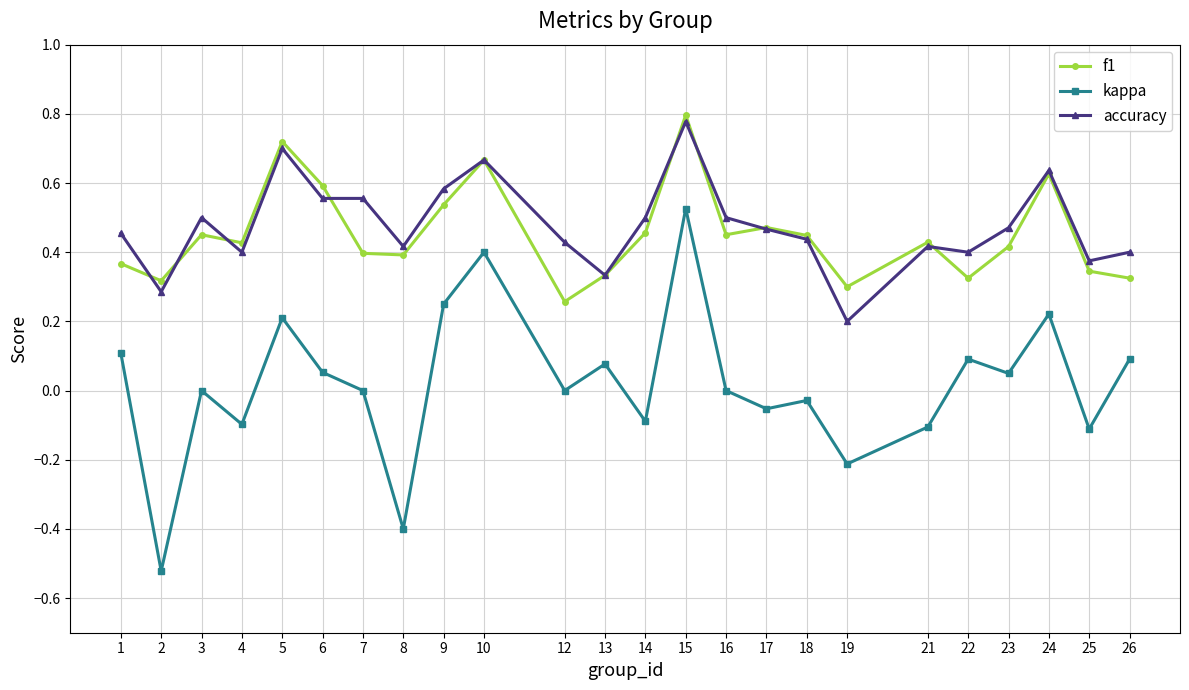

Which series has the largest range (max minus min)?

kappa